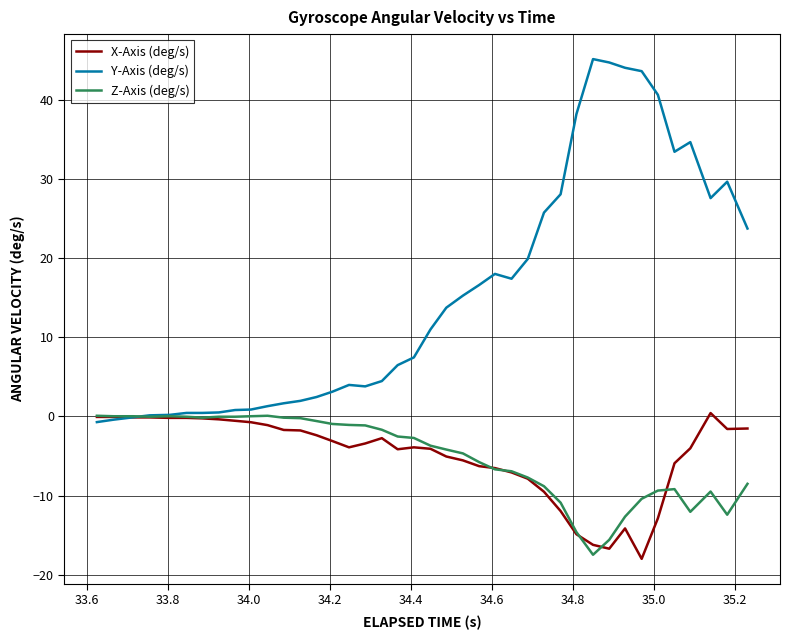

What are all the series names shown in the legend?

X-Axis (deg/s), Y-Axis (deg/s), Z-Axis (deg/s)